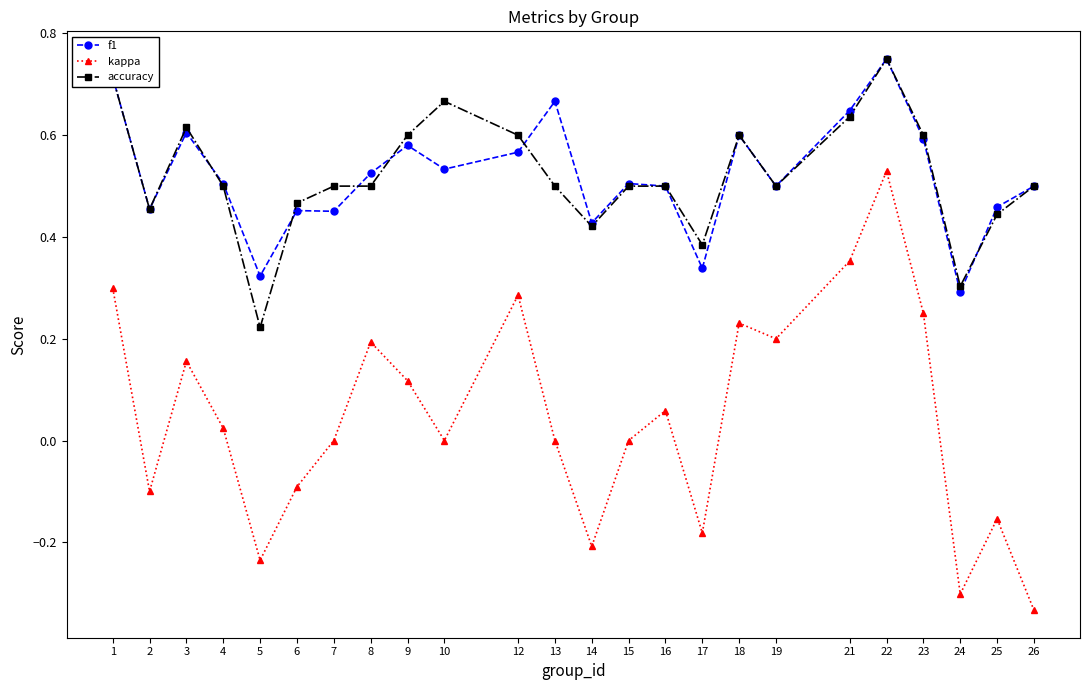

Count the number of data series in this chart.

3